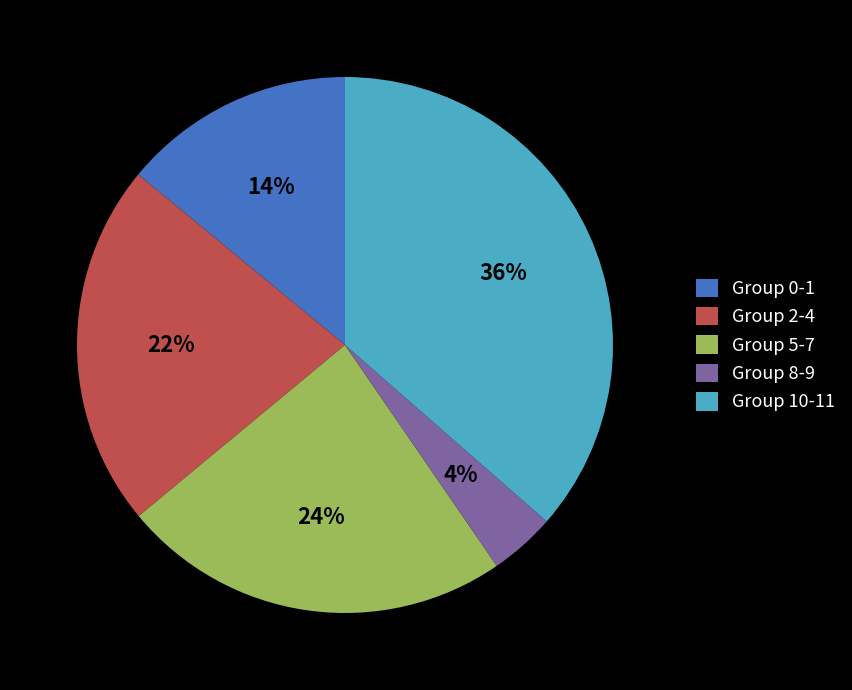

To the nearest percent, what is the combined percentage of Group 0-1 and Group 8-9?

18%